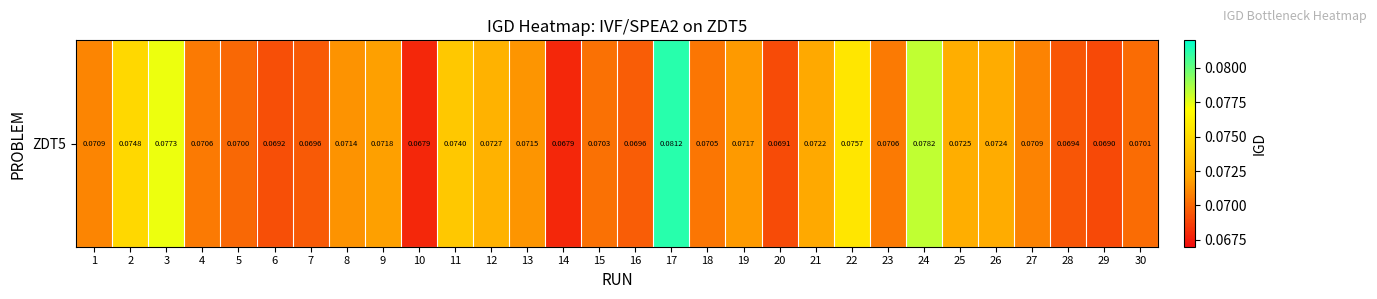

What is the sum of all values?

2.2